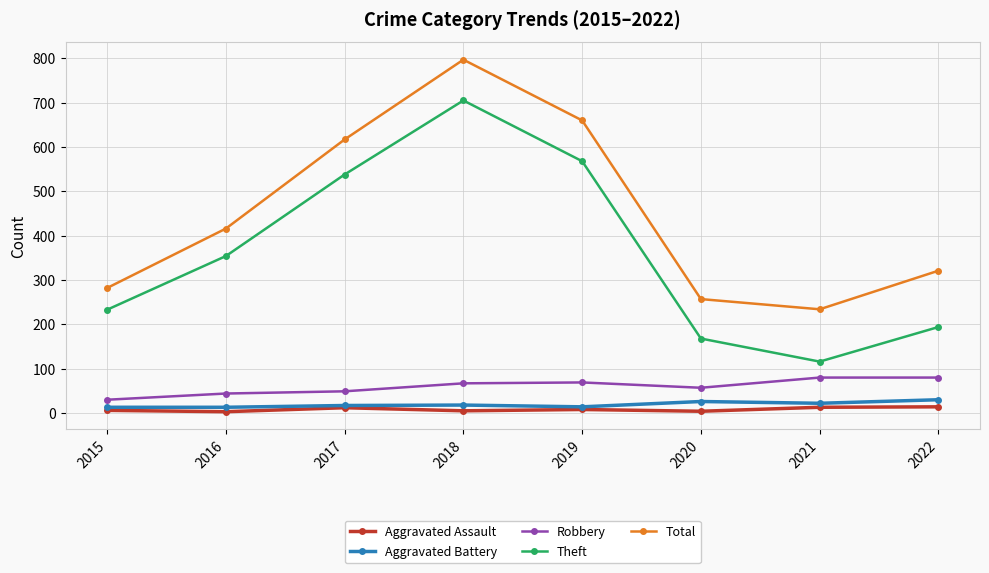

What is the maximum value shown in the chart?

797